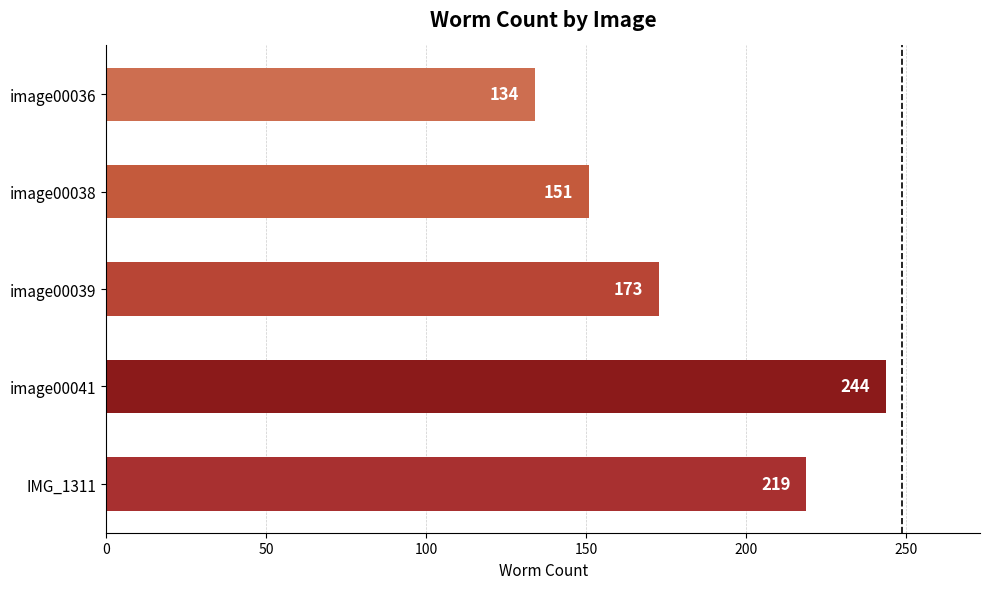

List the labels in order of value, smallest first.

image00036, image00038, image00039, IMG_1311, image00041